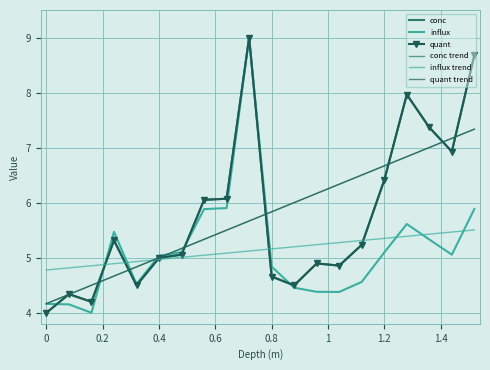

Reading left to right, what are all the values shown in this chart?

conc: 4.0	4.3	4.2	5.3	4.5	5.0	5.1	6.1	6.1	9.0	4.7	4.5	4.9	4.9	5.2	6.4	8.0	7.4	6.9	8.7
influx: 4.2	4.2	4.0	5.5	4.5	5.0	5.1	5.9	5.9	9.0	4.8	4.5	4.4	4.4	4.6	5.1	5.6	5.3	5.1	5.9
quant: 4.0	4.3	4.2	5.3	4.5	5.0	5.1	6.1	6.1	9.0	4.7	4.5	4.9	4.9	5.2	6.4	8.0	7.4	6.9	8.7
conc trend: 4.2	4.3	4.5	4.7	4.8	5.0	5.2	5.3	5.5	5.7	5.8	6.0	6.2	6.3	6.5	6.7	6.8	7.0	7.2	7.3
influx trend: 4.8	4.8	4.9	4.9	4.9	5.0	5.0	5.0	5.1	5.1	5.2	5.2	5.2	5.3	5.3	5.4	5.4	5.4	5.5	5.5
quant trend: 4.2	4.3	4.5	4.7	4.8	5.0	5.2	5.3	5.5	5.7	5.8	6.0	6.2	6.3	6.5	6.7	6.8	7.0	7.2	7.3